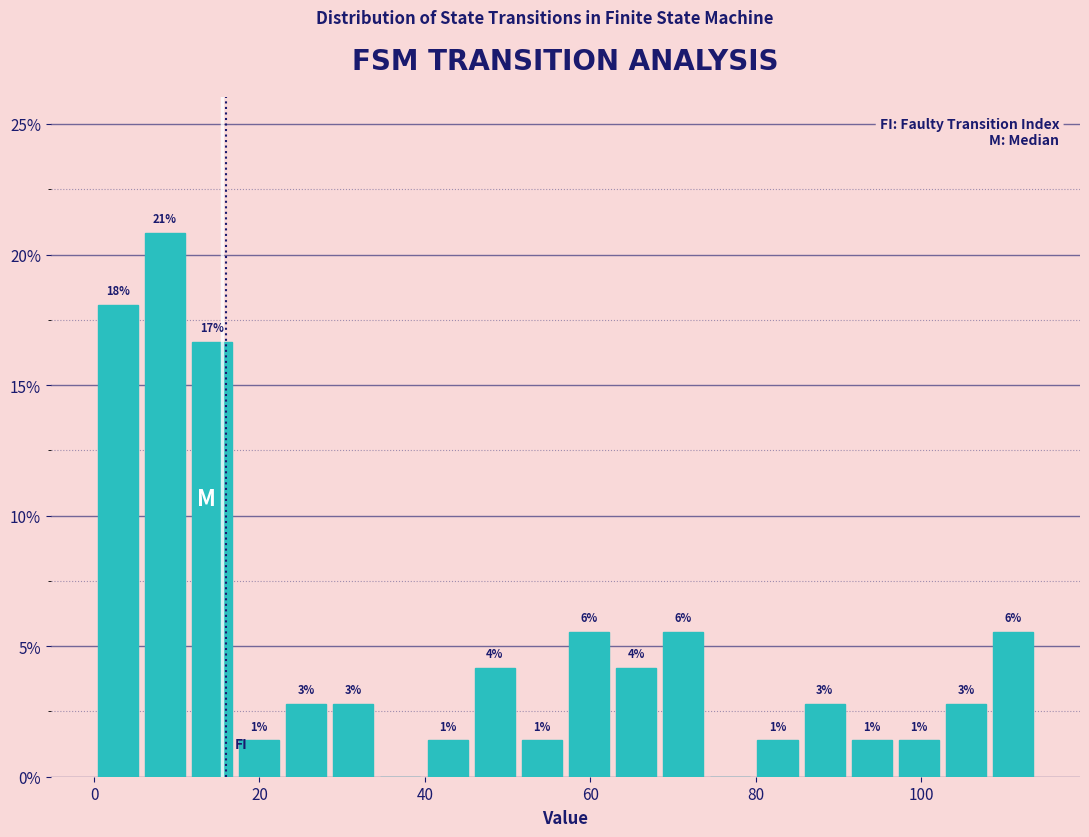

Around what value on the x-axis is the tallest bar? Give the approximate position of its centre, as read against the axis.

8